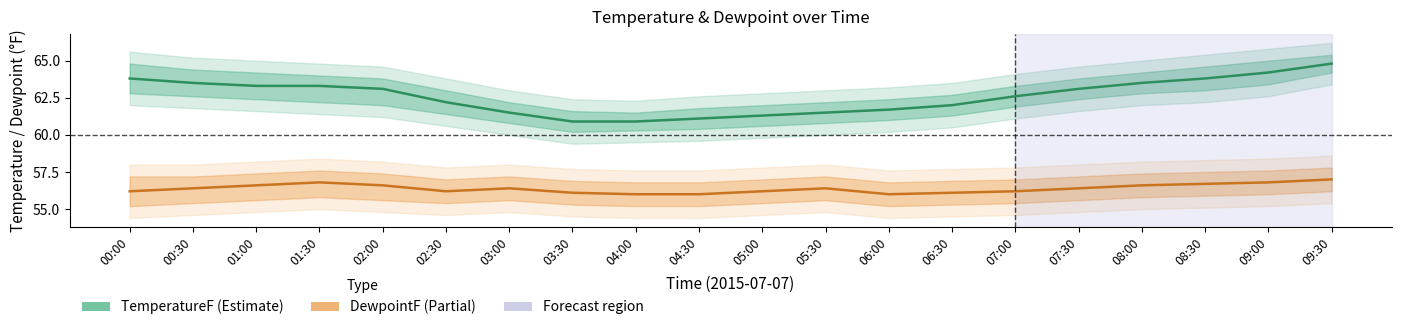

What is the difference between the highest and lowest values at 03:00?

5.1